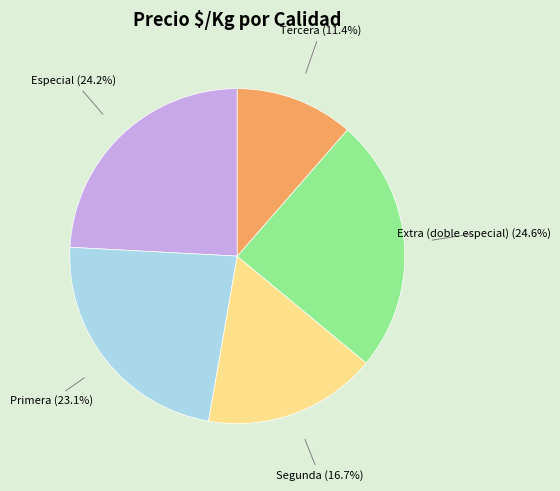

Is there any slice that represents more than half of the pie?

No